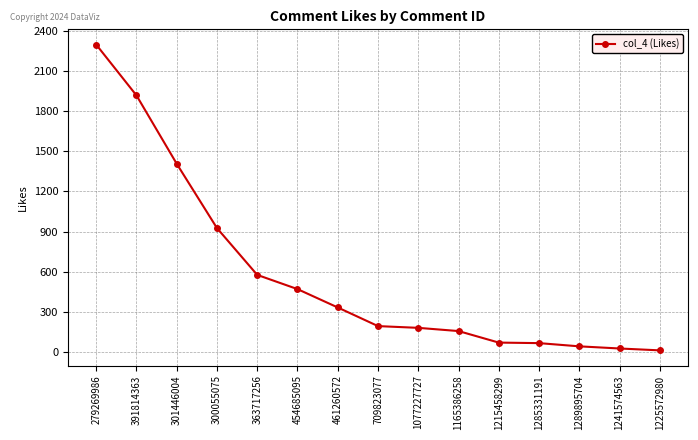

What is the change in value from 363717256 to 1077227727?

-395